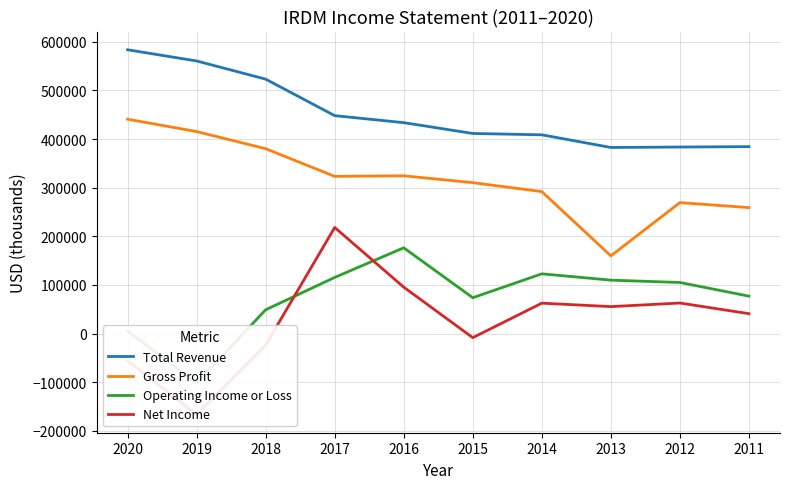

Does the chart have visible grid lines?

Yes